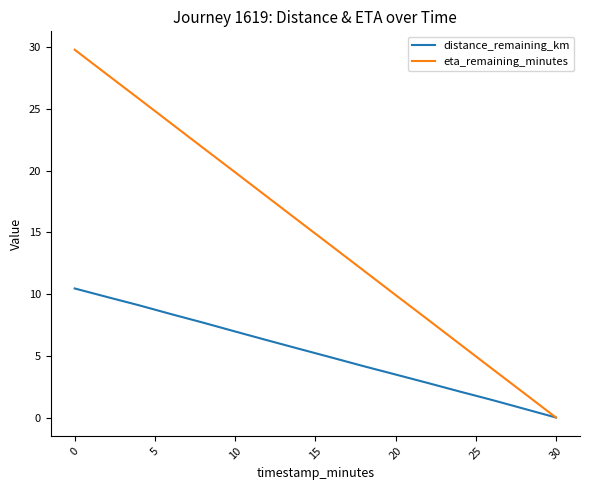

What is the maximum value for distance_remaining_km?

10.5